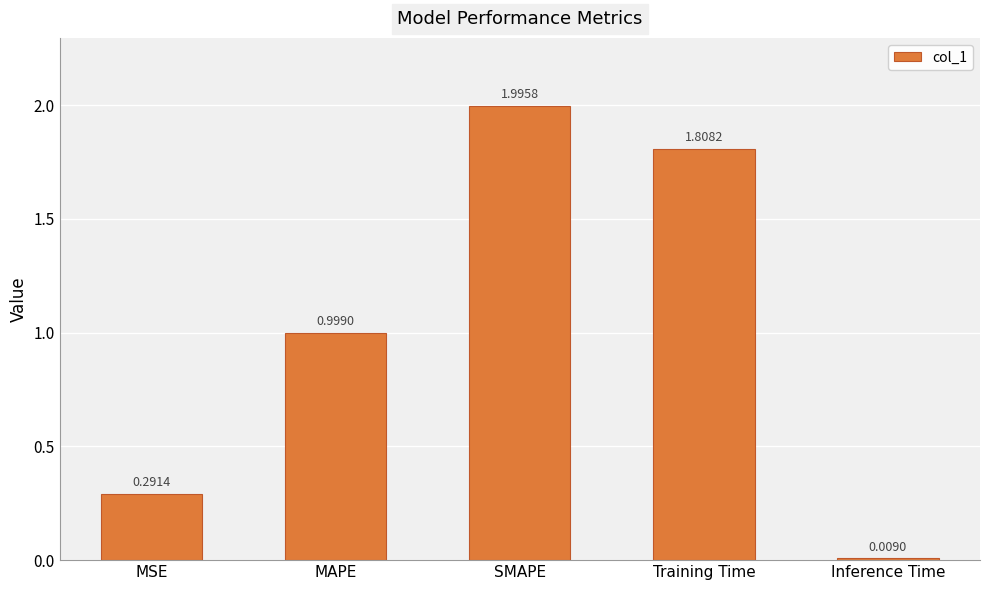

What is the label of the 5th bar from the right?

MSE